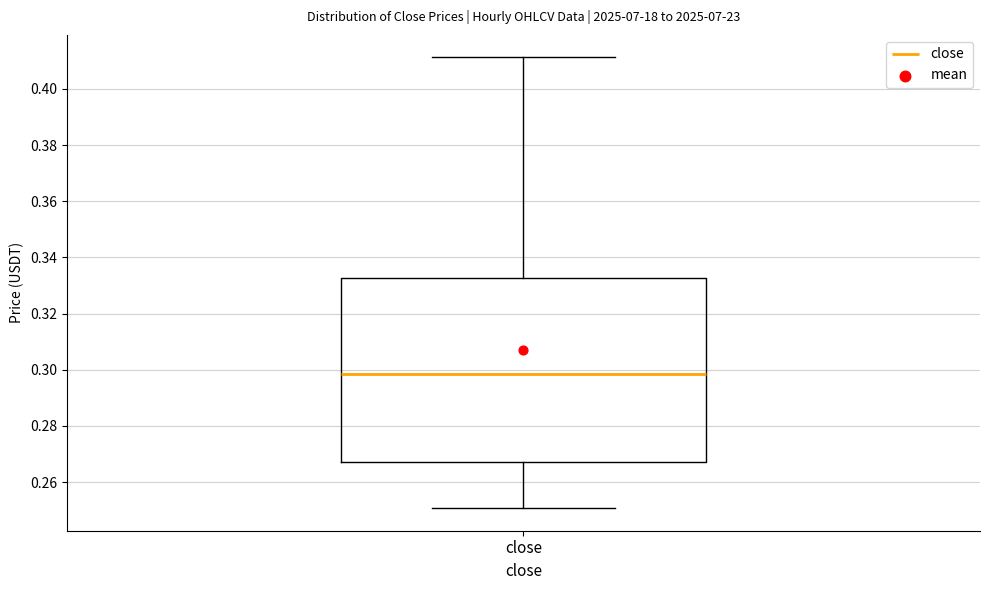

Transcribe this box plot: give where the median line is, the range the box spans, and where the two whiskers end, as read against the y-axis. The values are not printed on the chart, so give them approximately, as read against the axis.

median 0.298, box 0.268 to 0.332, whiskers 0.250 to 0.412